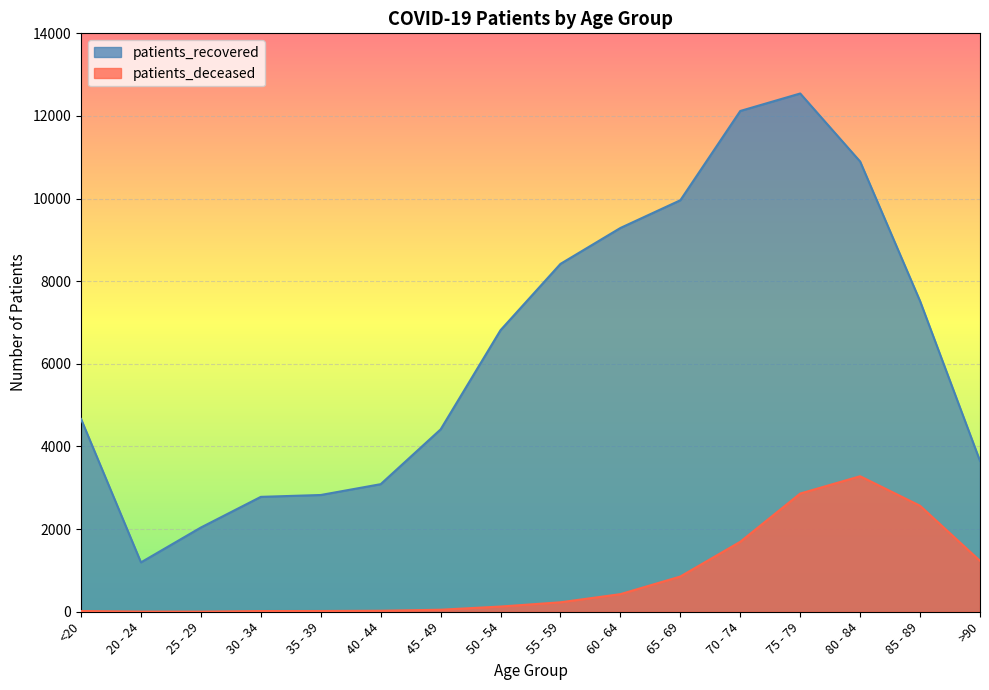

At 45 - 49, list the series in order from largest to smallest.

patients_recovered, patients_deceased